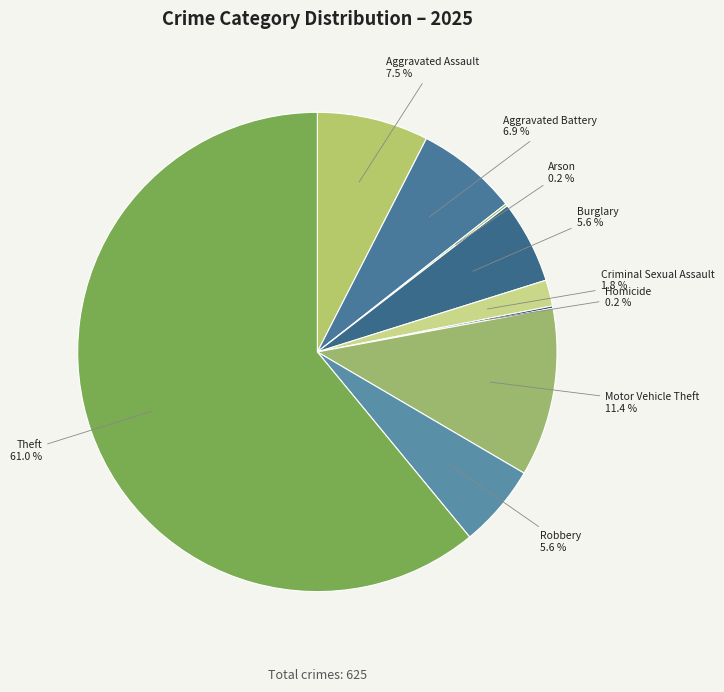

Which has a higher value, Theft or Motor Vehicle Theft?

Theft